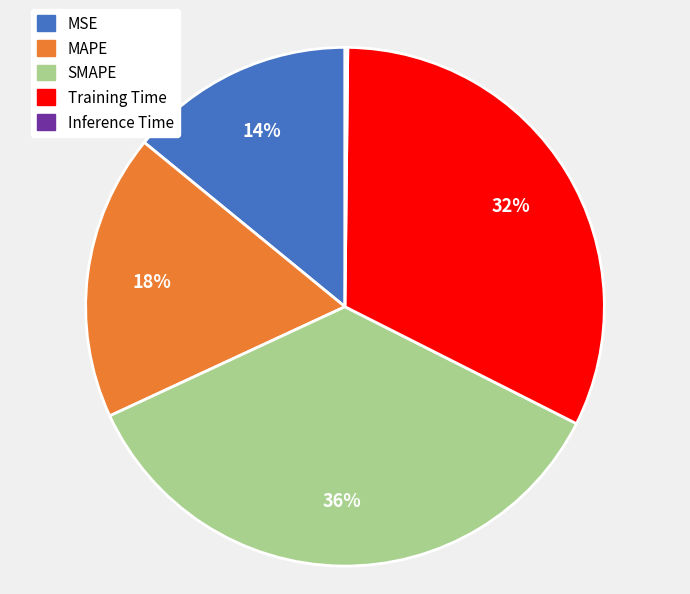

What is the largest slice in the pie chart?

SMAPE